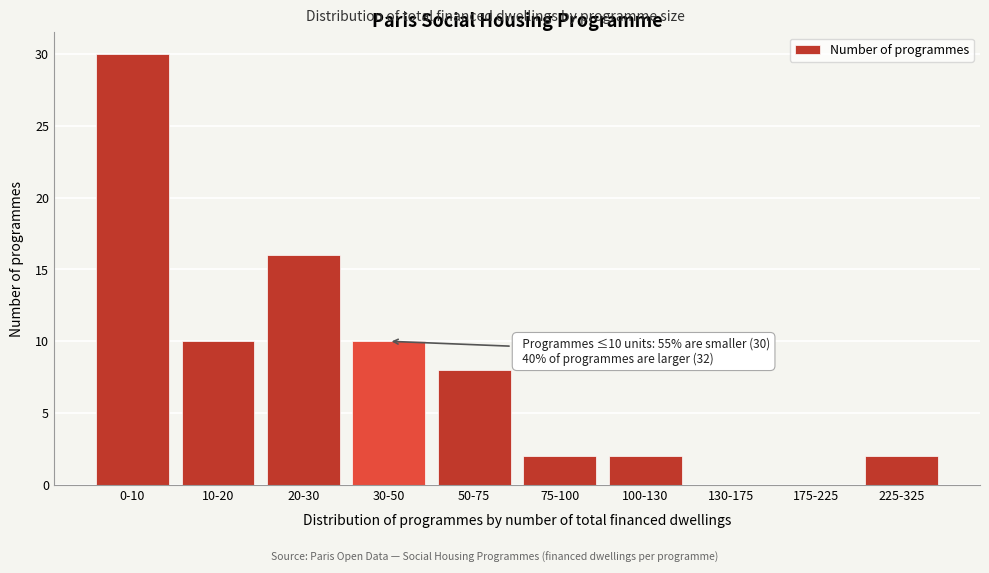

Reading left to right, what are all the values shown in this chart?

0-10=30	10-20=10	20-30=16	30-50=10	50-75=8	75-100=2	100-130=2	130-175=0	175-225=0	225-325=2